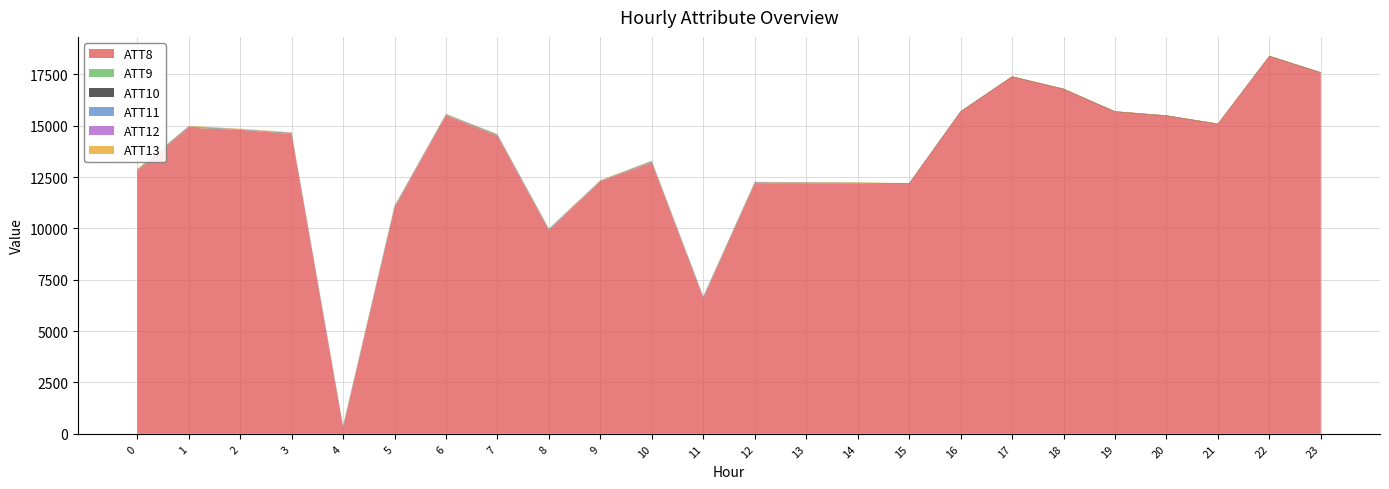

Reading left to right, what are all the values shown in this chart?

ATT8: 0=12800.0	1=14900.0	2=14800.0	3=14600.0	4=300.0	5=11000.0	6=15500.0	7=14500.0	8=9900.0	9=12300.0	10=13200.0	11=6600.0	12=12200.0	13=12200.0	14=12200.0	15=12200.0	16=15700.0	17=17400.0	18=16800.0	19=15700.0	20=15500.0	21=15100.0	22=18400.0	23=17600.0
ATT9: 0=23.2	1=22.2	2=15.4	3=20.8	4=25.2	5=27.6	6=18.6	7=28.6	8=27.4	9=15.1	10=26.6	11=27.7	12=24.6	13=19.2	14=18.1	15=-10.0	16=-10.0	17=-10.0	18=-10.0	19=-10.0	20=-10.0	21=-10.0	22=-10.0	23=-10.0
ATT10: 0=17.8	1=19.7	2=6.1	3=16.1	4=26.2	5=22.3	6=15.0	7=18.8	8=22.8	9=7.0	10=20.8	11=23.4	12=13.1	13=9.5	14=0.3	15=-10.0	16=-10.0	17=-10.0	18=-10.0	19=-10.0	20=-10.0	21=-10.0	22=-10.0	23=-10.0
ATT11: 0=15.4	1=16.8	2=3.4	3=12.7	4=19.2	5=21.4	6=15.2	7=16.1	8=18.2	9=-2.1	10=18.4	11=19.4	12=5.4	13=-9.9	14=-5.0	15=-10.0	16=-10.0	17=-10.0	18=-10.0	19=-10.0	20=-10.0	21=-10.0	22=-10.0	23=-10.0
ATT12: 0=8.9	1=8.1	2=7.4	3=8.9	4=10.0	5=9.8	6=9.9	7=9.7	8=8.7	9=7.7	10=9.2	11=12.5	12=10.8	13=6.8	14=7.8	15=10.0	16=9.9	17=7.9	18=7.8	19=7.6	20=7.5	21=7.1	22=7.7	23=8.6
ATT13: 0=26.5	1=25.1	2=20.8	3=20.4	4=21.9	5=24.4	6=21.3	7=19.1	8=19.6	9=19.8	10=18.7	11=17.1	12=17.7	13=19.1	14=21.9	15=21.2	16=21.0	17=21.0	18=23.1	19=23.0	20=24.2	21=25.3	22=24.1	23=25.8